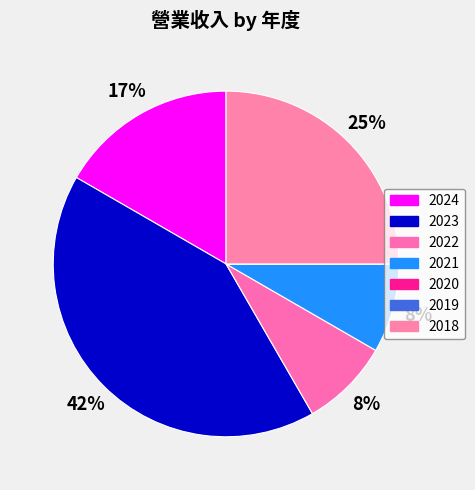

Count the number of slices in the pie.

7